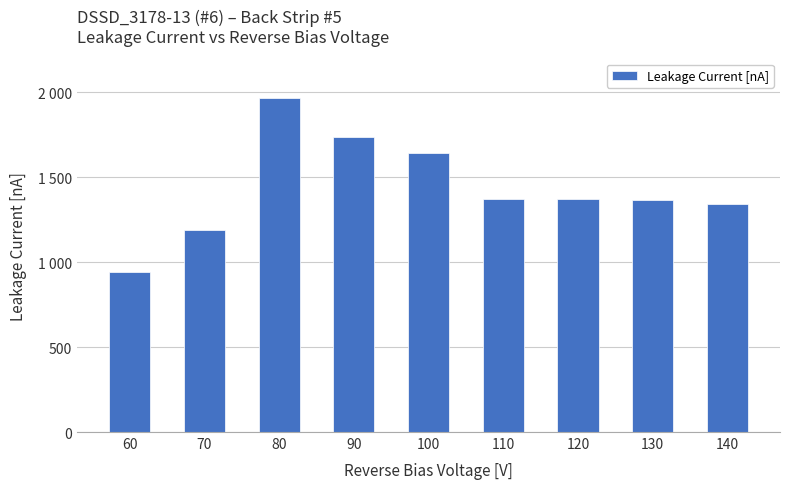

Rank the categories by value from highest to lowest.

80, 90, 100, 120, 110, 130, 140, 70, 60